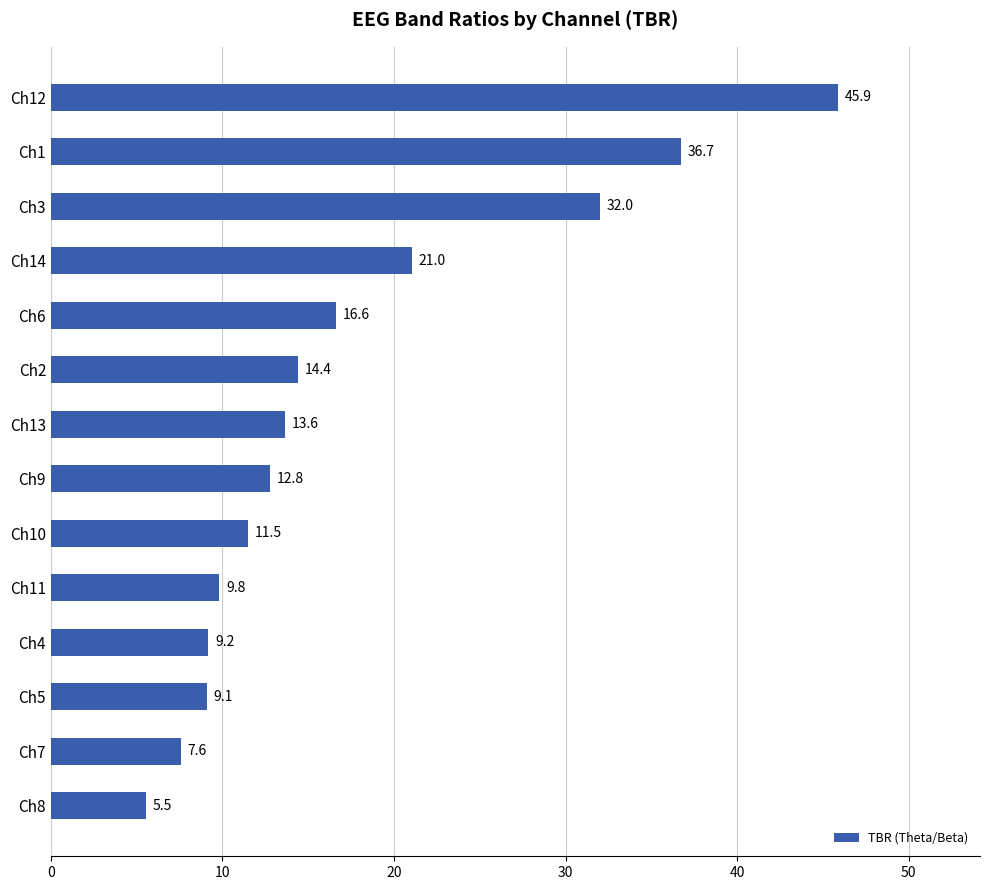

Reading top to bottom, what are all the values shown in this chart?

Ch12=45.9	Ch1=36.7	Ch3=32.0	Ch14=21.0	Ch6=16.6	Ch2=14.4	Ch13=13.6	Ch9=12.8	Ch10=11.5	Ch11=9.8	Ch4=9.2	Ch5=9.1	Ch7=7.6	Ch8=5.5